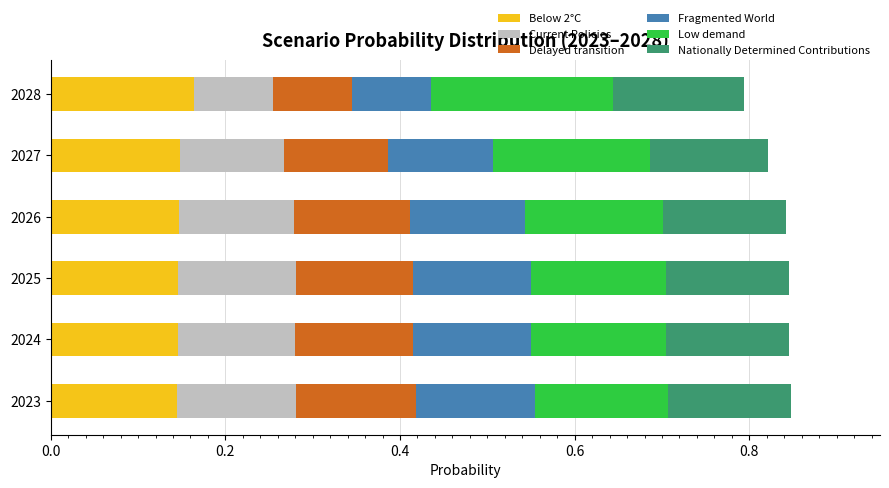

What are all the series names shown in the legend?

Below 2°C, Current Policies, Delayed transition, Fragmented World, Low demand, Nationally Determined Contributions